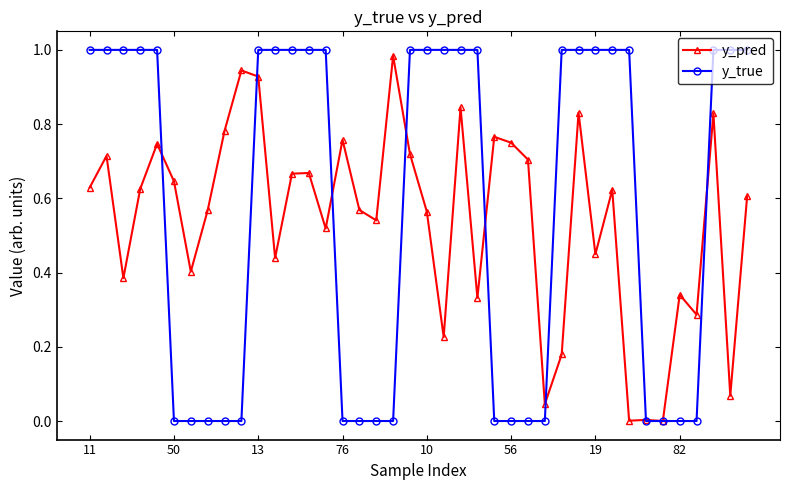

Which series has the widest spread of values?

y_true